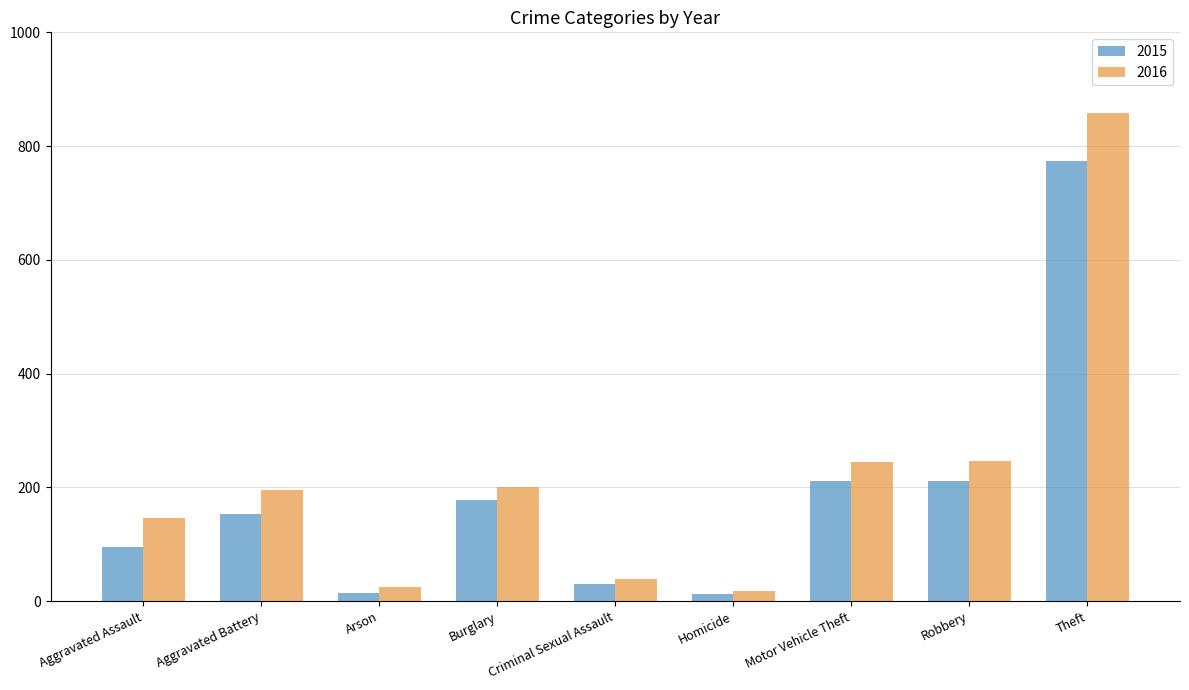

What is the label of the 1st bar from the left?

Aggravated Assault